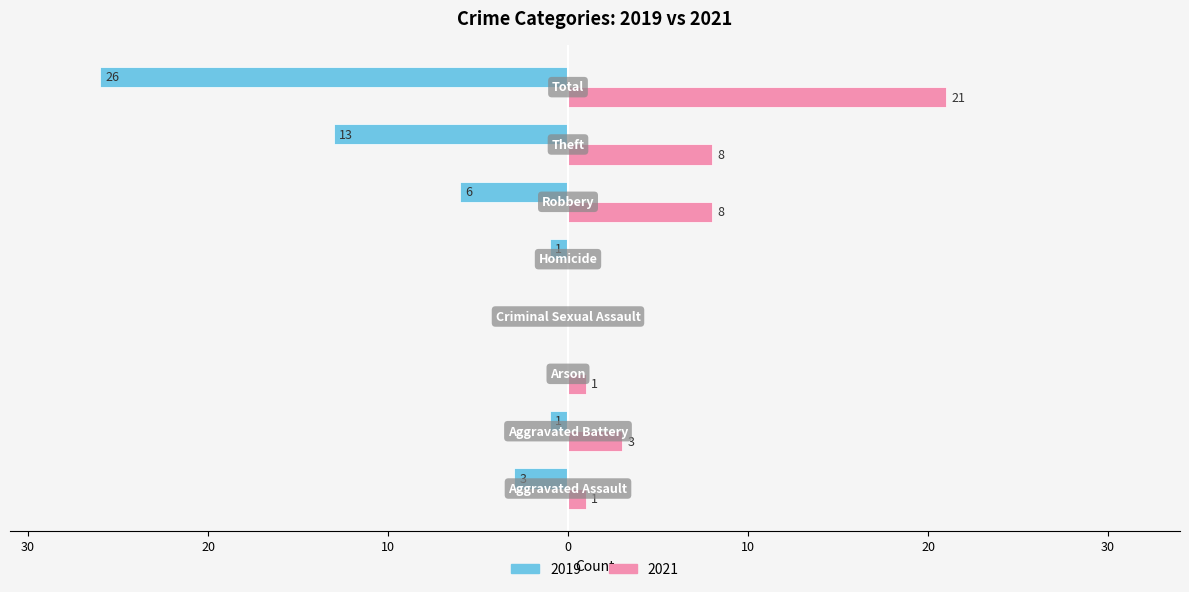

Which series has the largest range (max minus min)?

2019